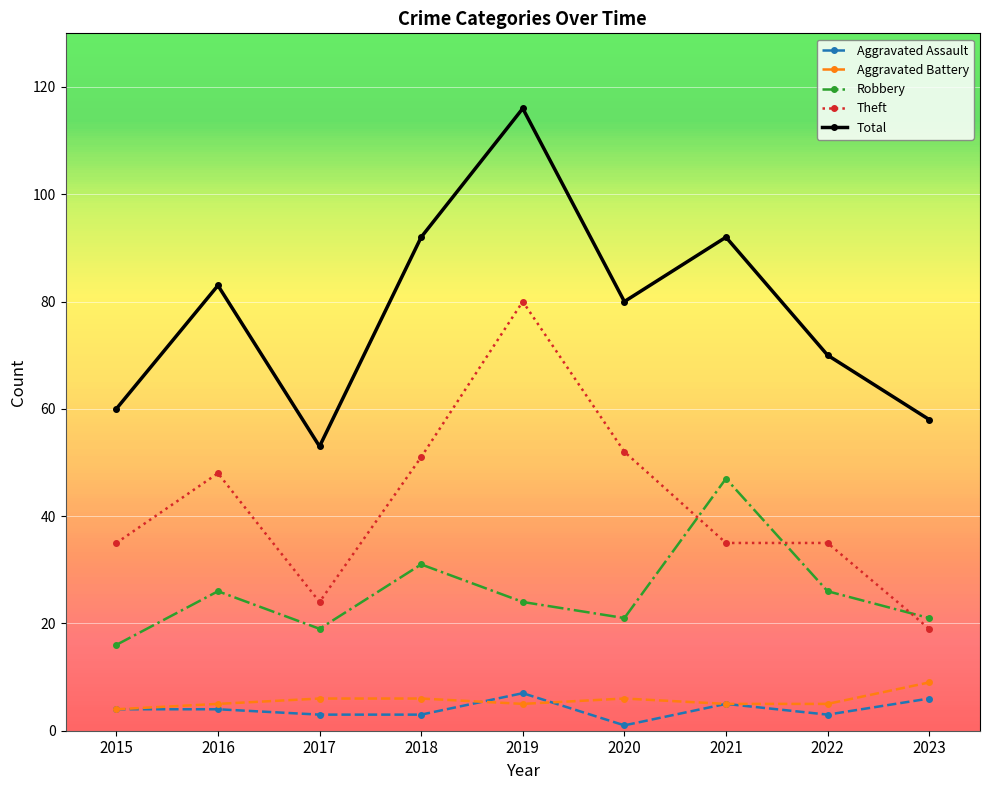

The Theft series shows 26 at 2023. True or false?

False